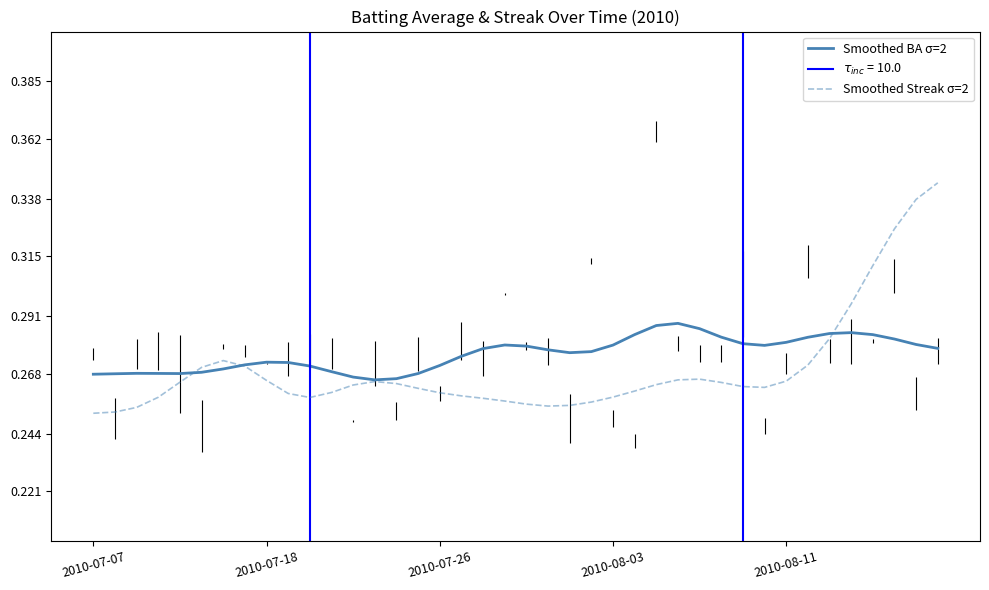

What position from the right is 14?

26